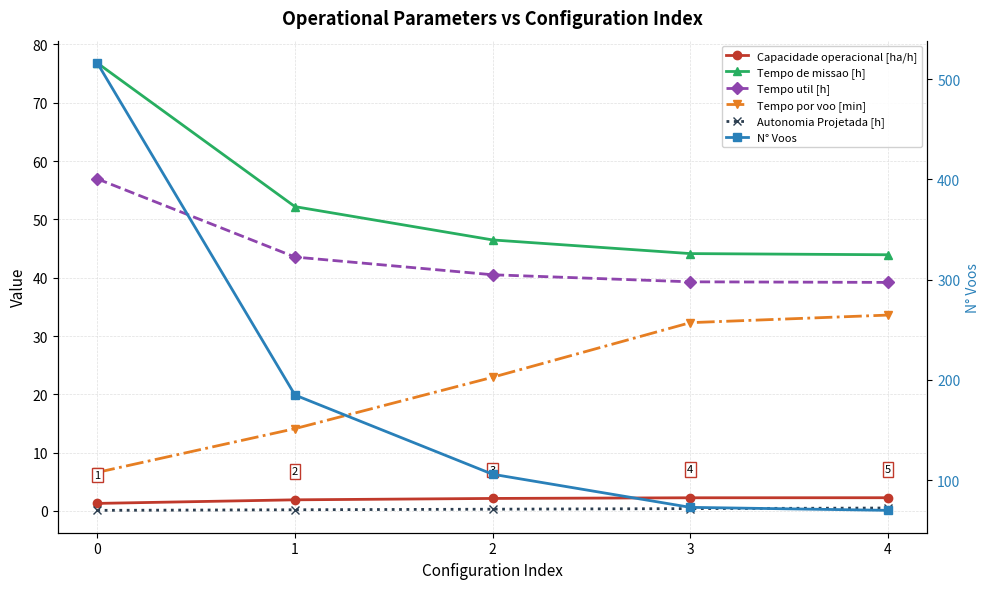

The value of Tempo por voo [min] at 0 is 6.6. True or false?

True